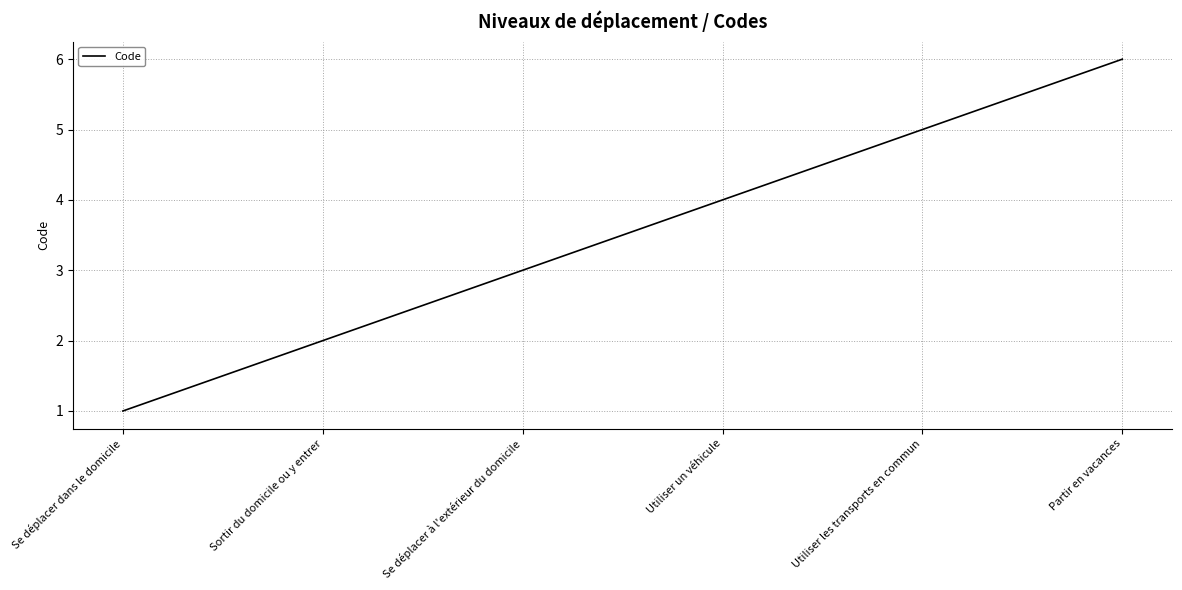

What is the difference between the maximum and second lowest values?

4